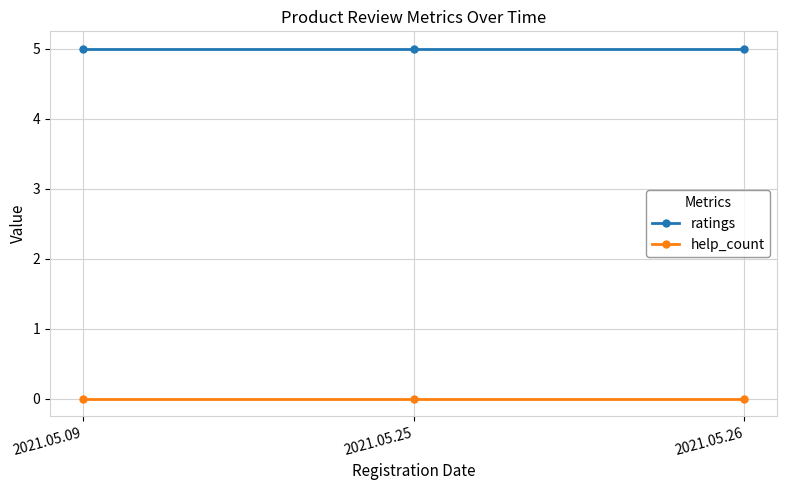

Reading left to right, list all the values displayed in this chart.

ratings: 5	5	5
help_count: 0	0	0